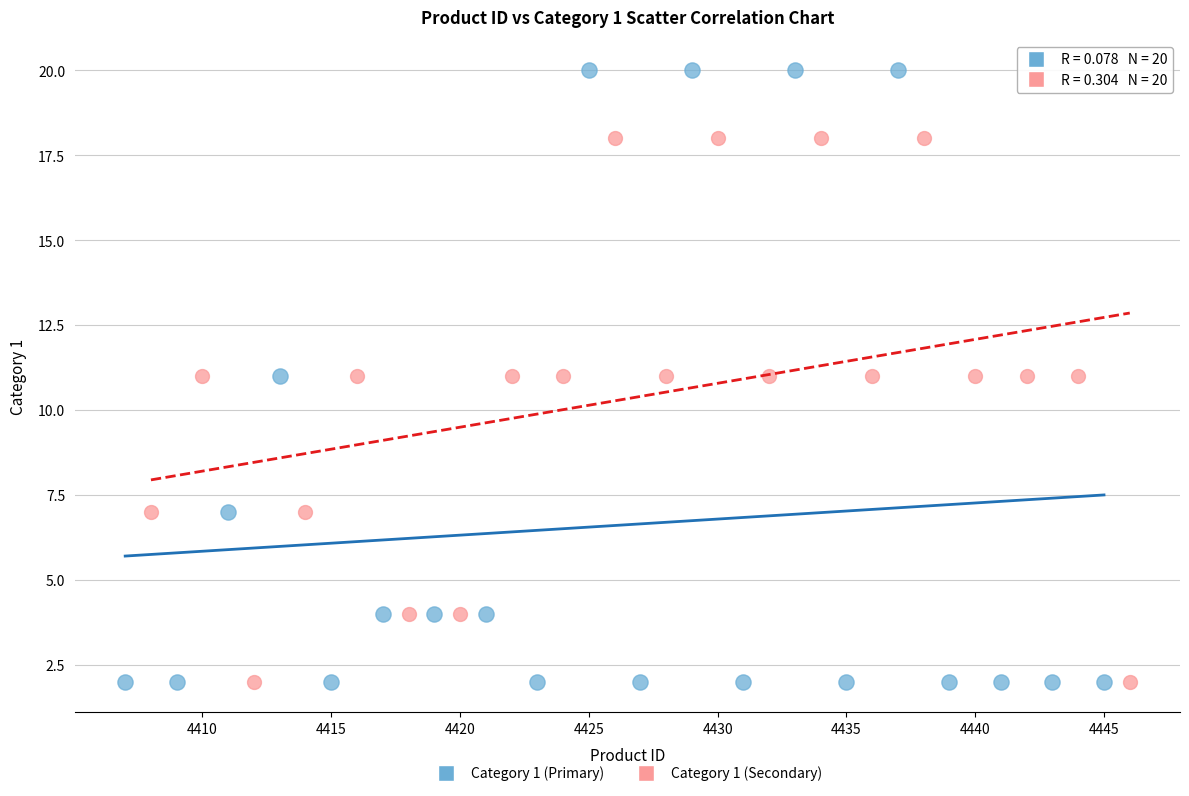

Which series has the widest spread of Y values?

Category 1 (Primary)